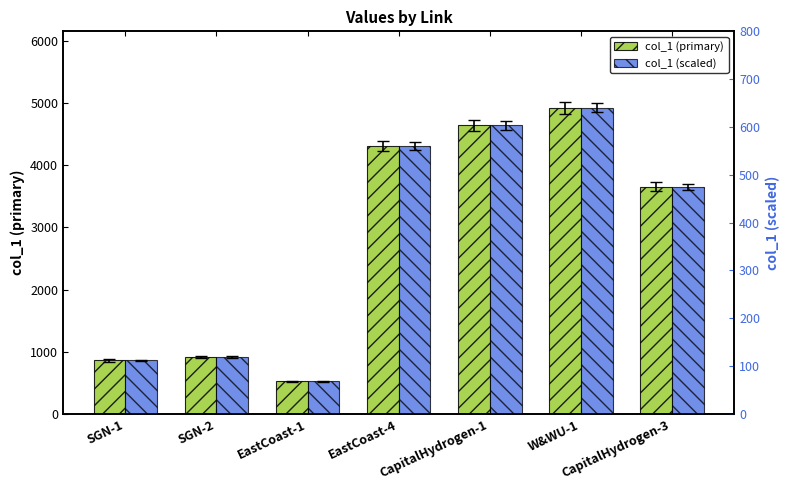

Is it true that col_1 (primary) equals 3651.7 at CapitalHydrogen-3?

True